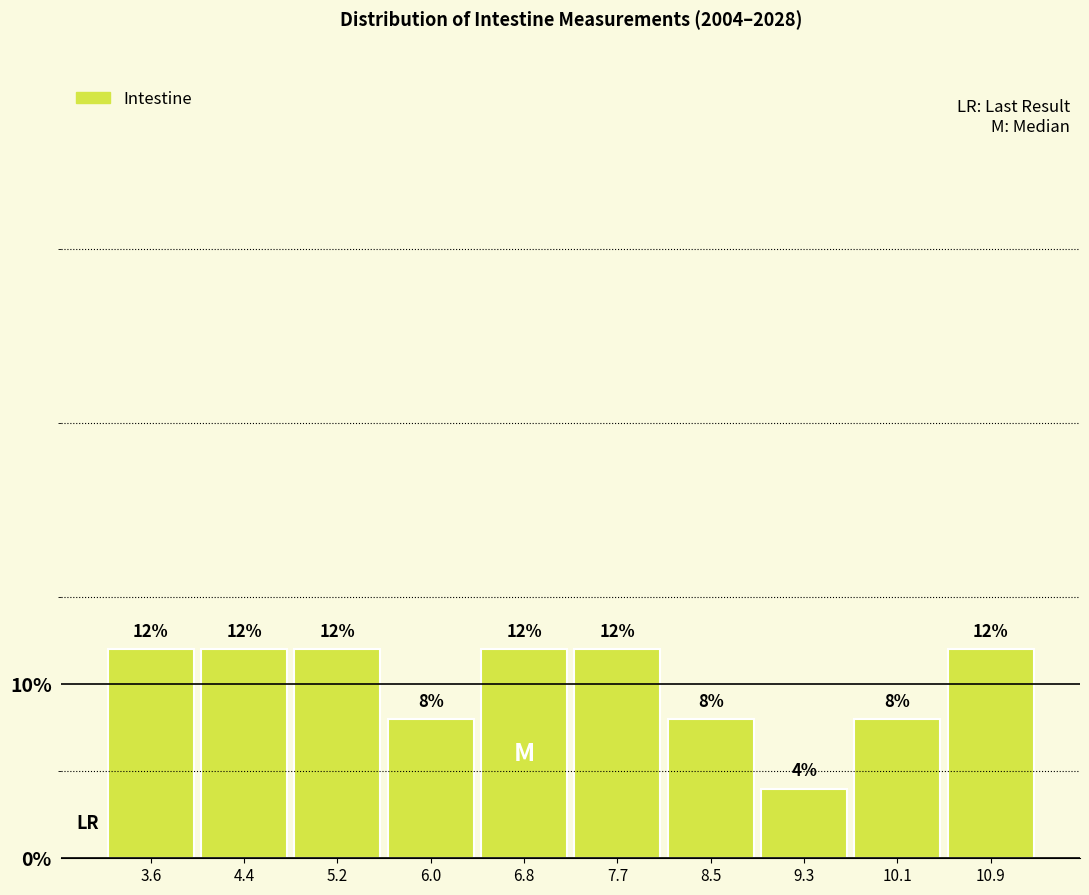

Reading left to right, transcribe this chart: for each bar, give the range it covers on the x-axis and its height. The bar edges are not printed on the chart, so give them approximately, as read against the axis.

3.20 to 4.01: 12
4.01 to 4.82: 12
4.82 to 5.63: 12
5.63 to 6.44: 8
6.44 to 7.25: 12
7.25 to 8.06: 12
8.06 to 8.87: 8
8.87 to 9.68: 4
9.68 to 10.49: 8
10.49 to 11.30: 12